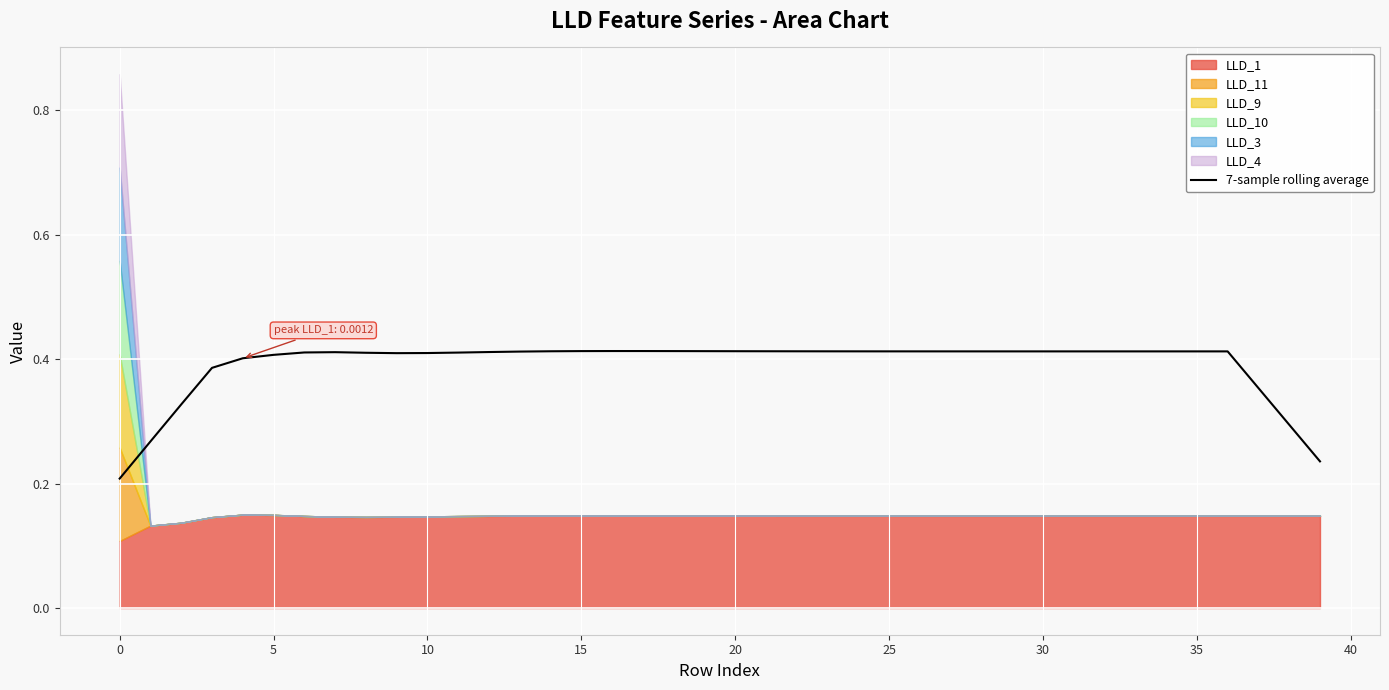

What is the difference between the maximum and minimum values?

0.2